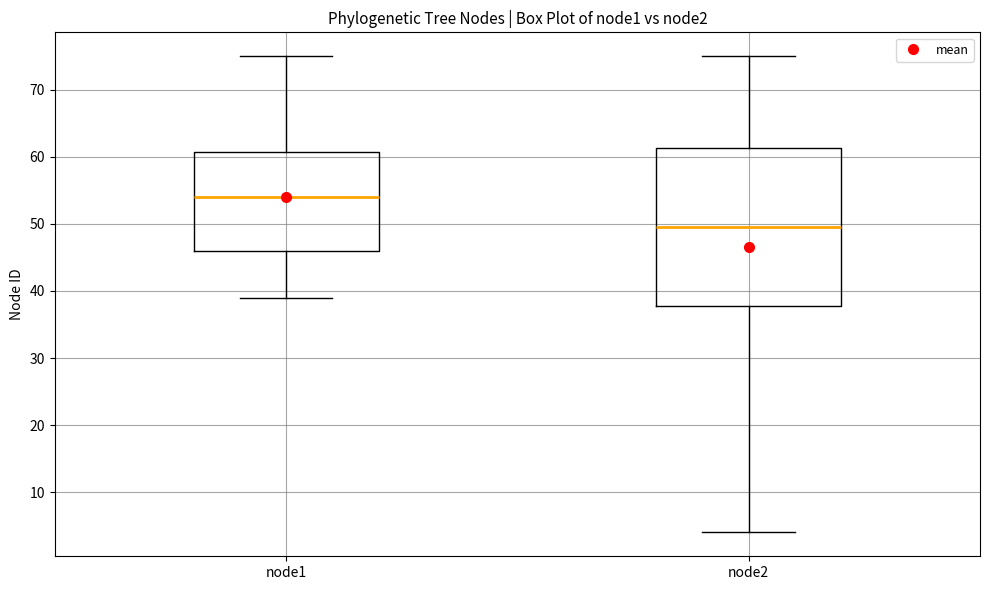

Reading left to right, transcribe this box plot: for each box, give where its median line is, the range the box spans, and where its two whiskers end, as read against the y-axis. The values are not printed on the chart, so give them approximately, as read against the axis.

node1: median 54, box 46 to 61, whiskers 39 to 75
node2: median 50, box 38 to 61, whiskers 4 to 75